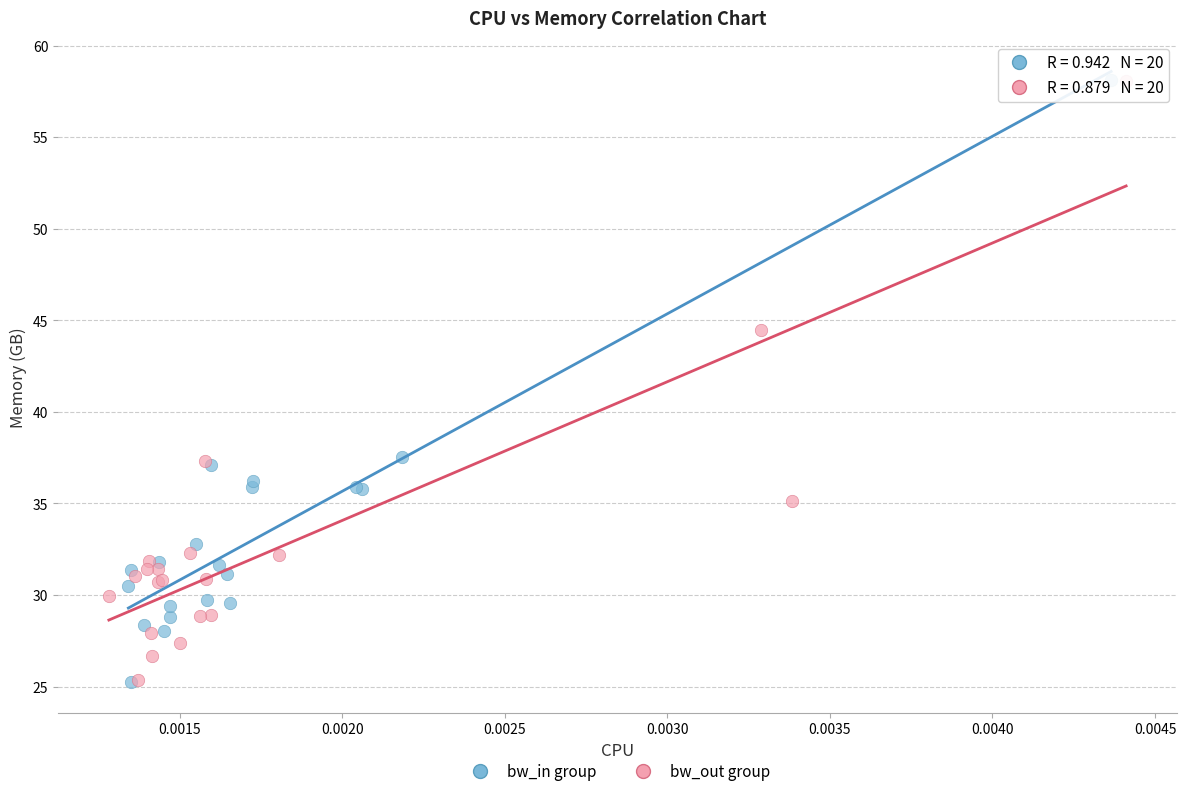

What are all the series names shown in the legend?

bw_in group, bw_out group